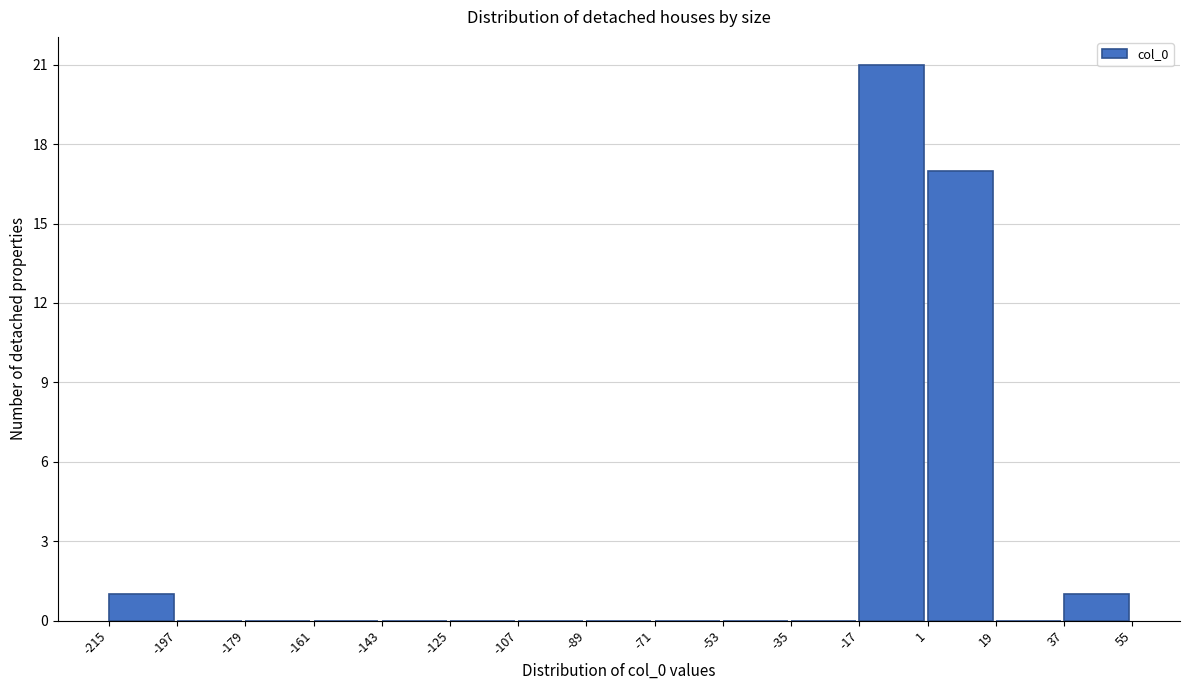

How tall is the bar that spans 37 to 55 on the x-axis? The values are not printed on the chart, so give them approximately, as read against the axis.

1